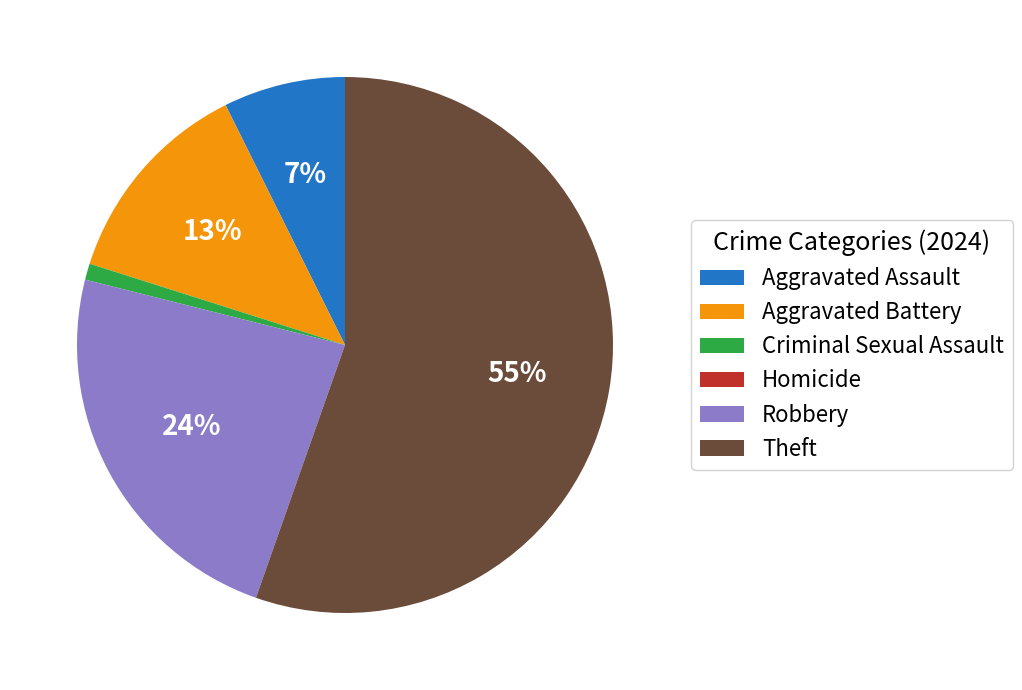

Is there a majority slice in this chart?

Yes